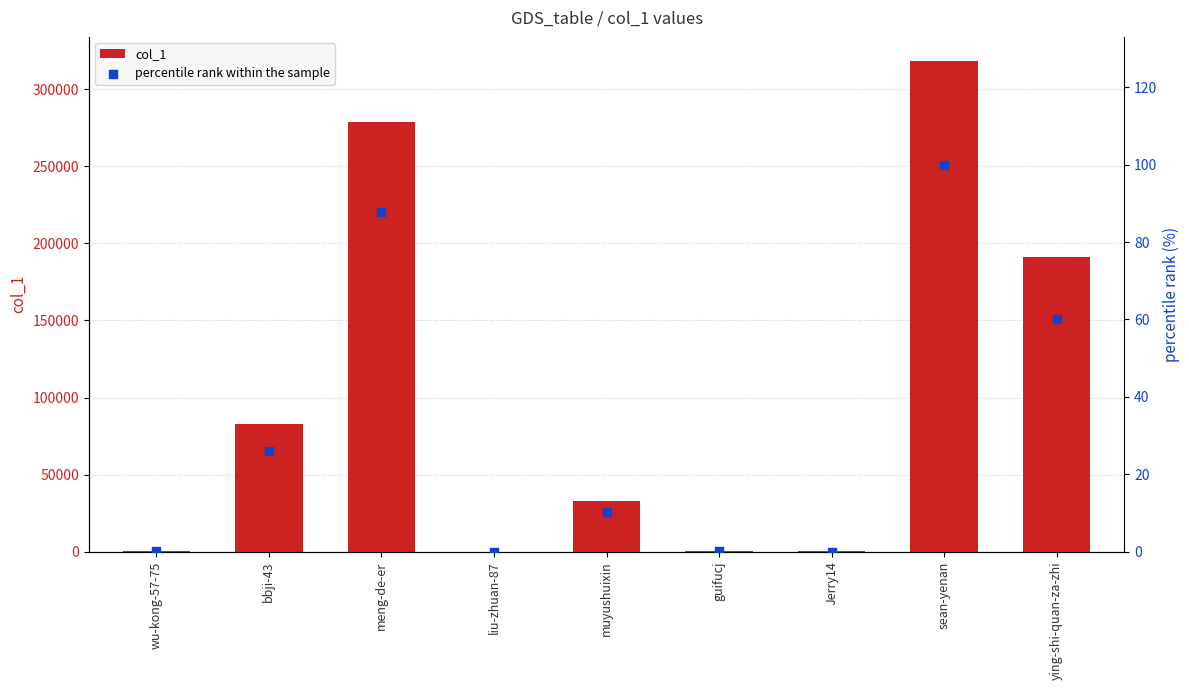

Which series reaches the maximum Y coordinate?

col_1